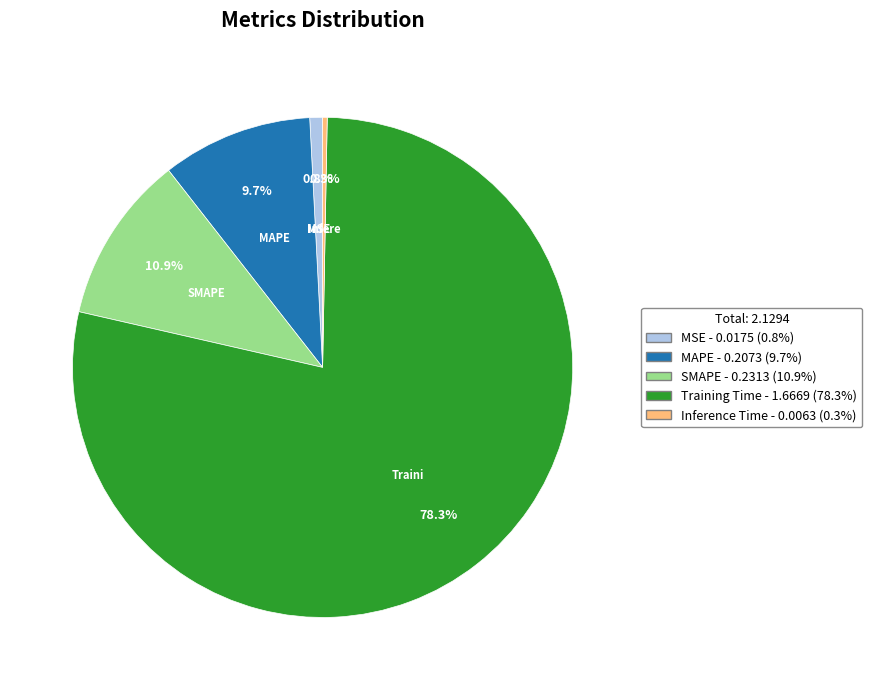

Is MAPE the majority of the pie?

No